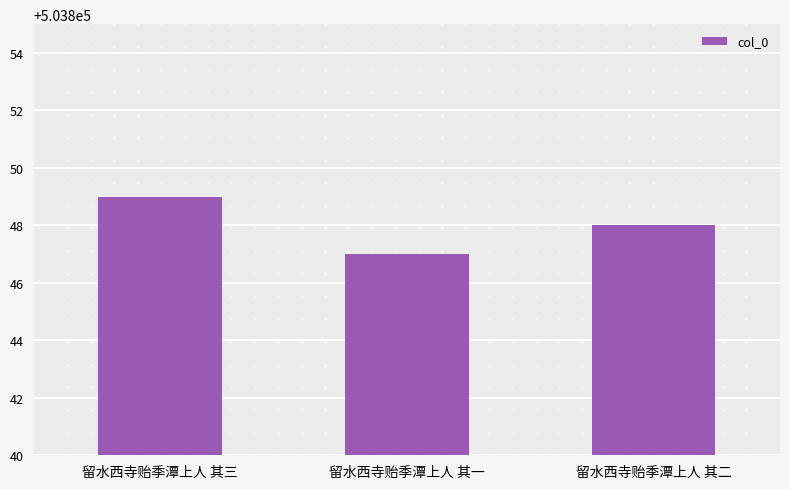

Which category has the highest value across all series?

留水西寺贻季潭上人 其三